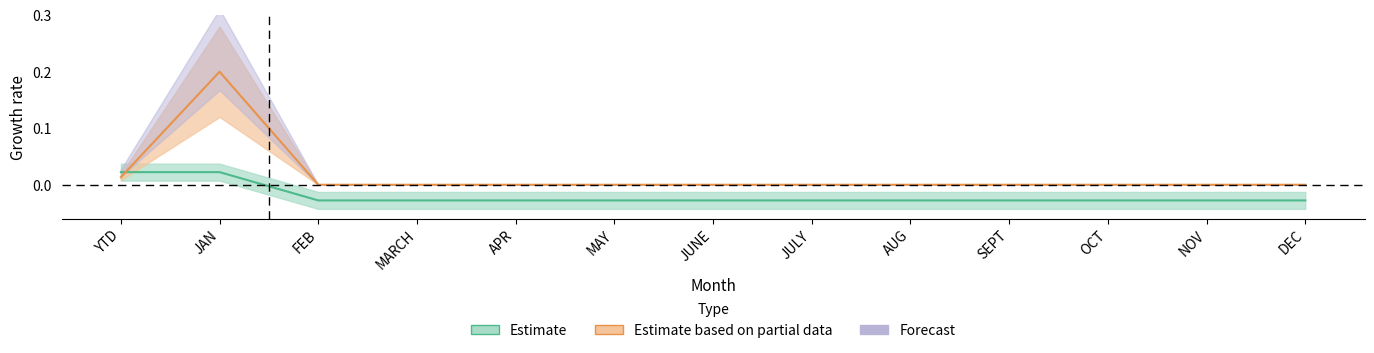

What is the sum of the DOY values at DEC and APR?

-0.1